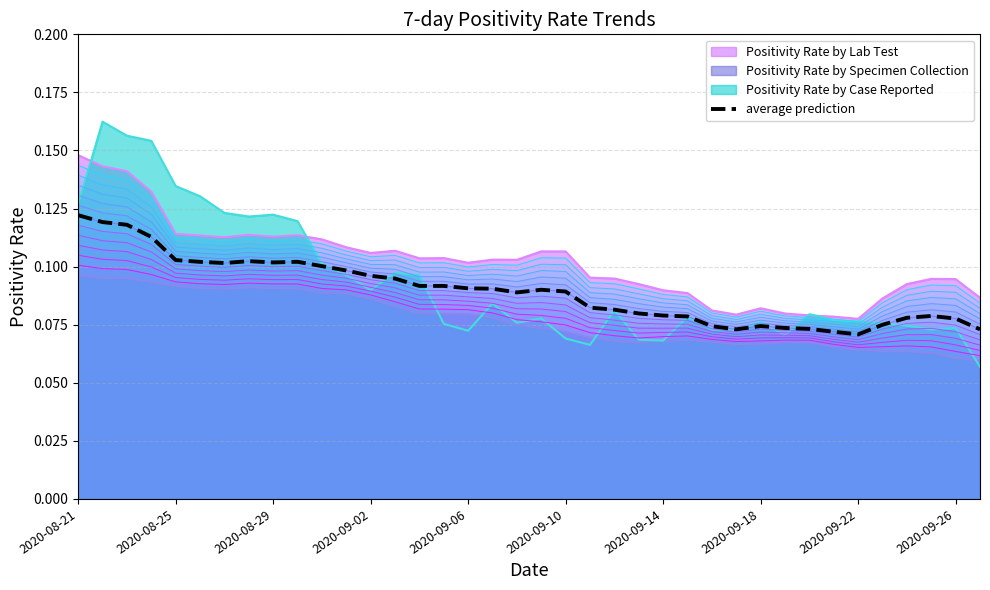

True or false: Positivity Rate by Lab Test and average prediction intersect in this chart.

False